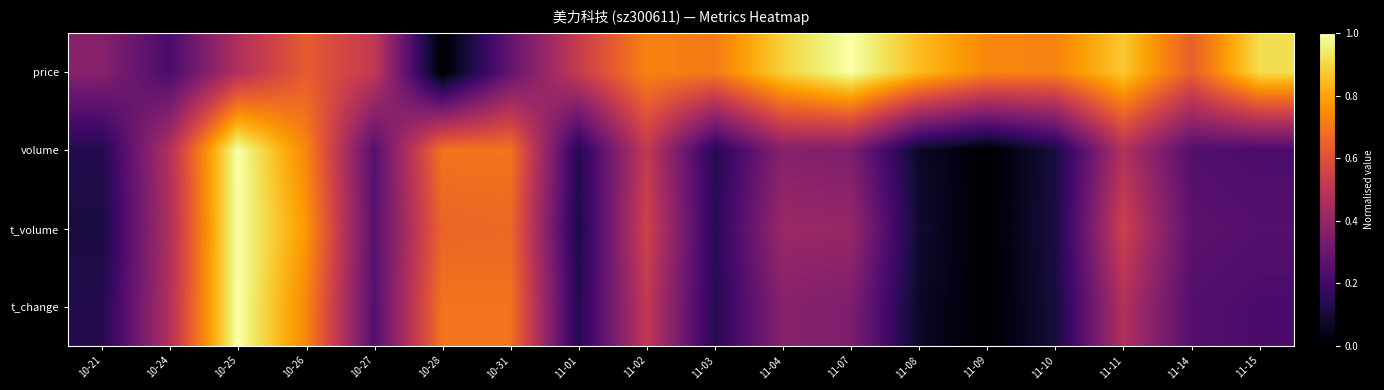

Rank the series by their maximum value, from lowest to highest.

price, t_change, t_volume, volume